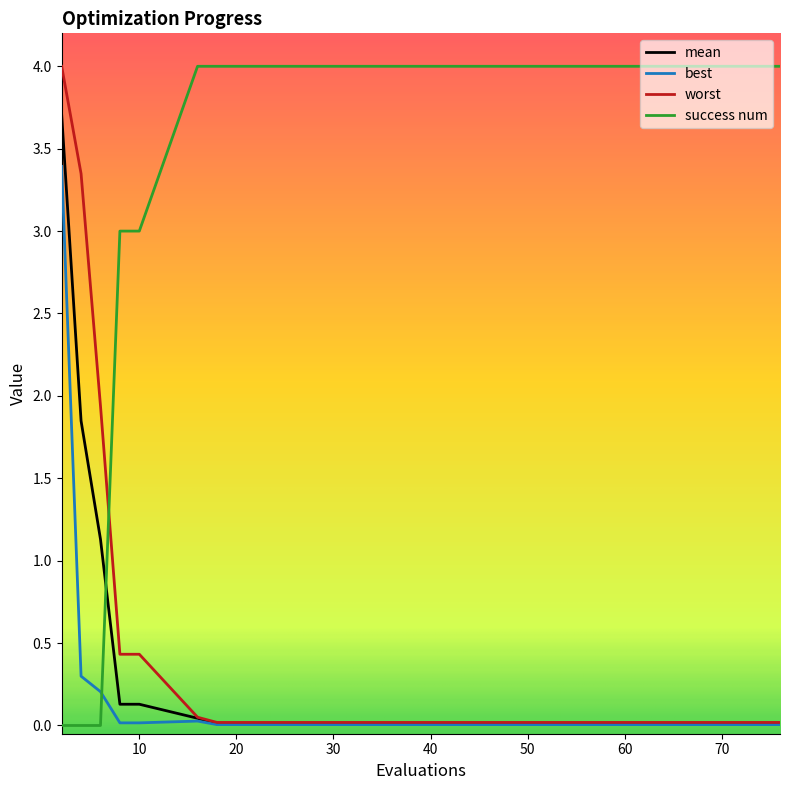

Which series has the largest total across all categories?

success num